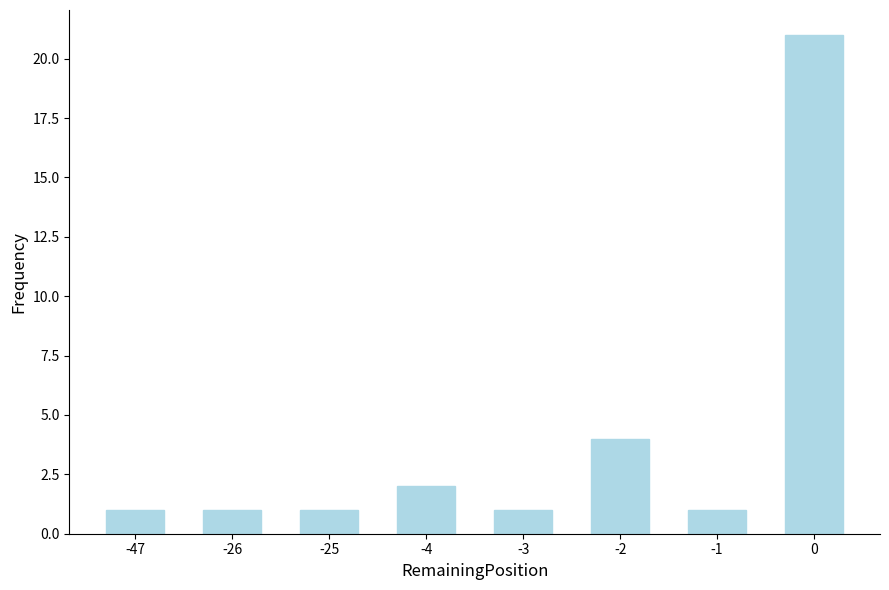

Reading right to left, extract all data points from this chart.

21	1	4	1	2	1	1	1